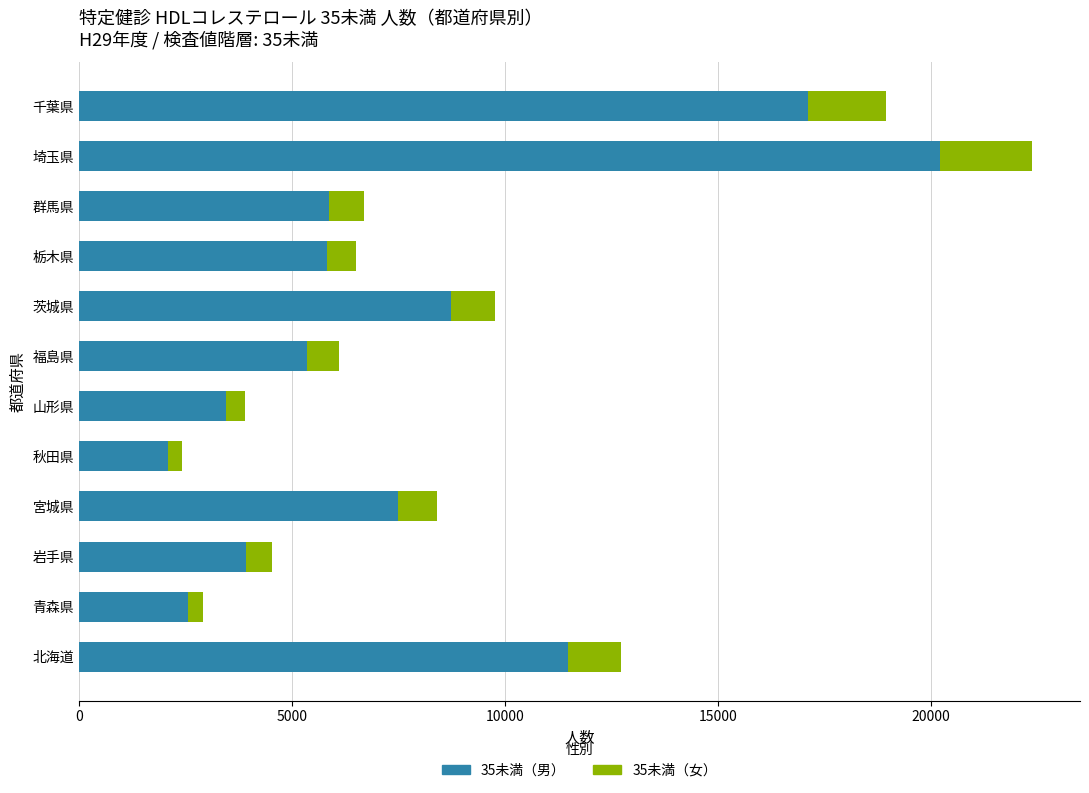

What is the total value across all series at 茨城県?

9767